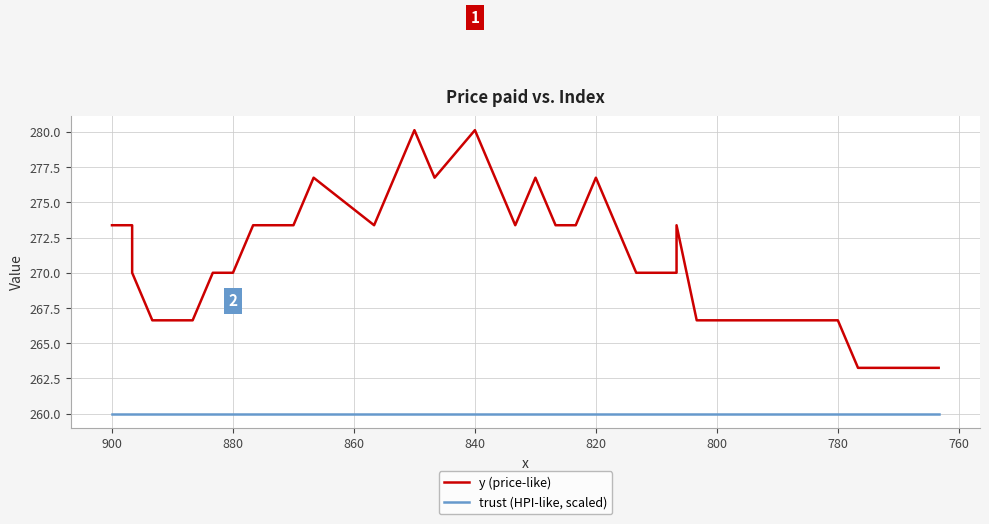

True or false: y (price-like) and trust (HPI-like, scaled) intersect in this chart.

False